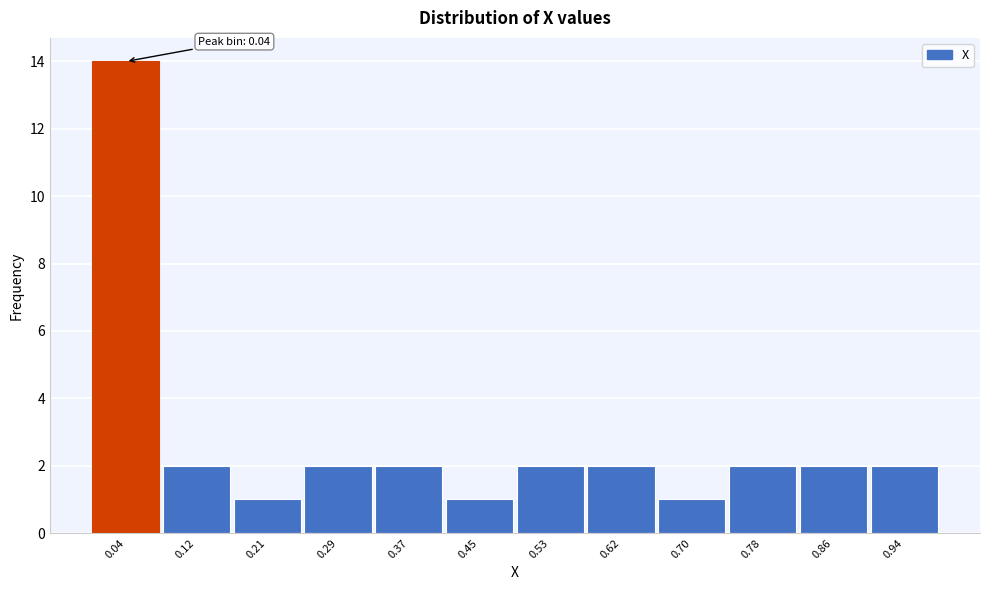

Over which range of the x-axis is the bar tallest?

0.00 to 0.08